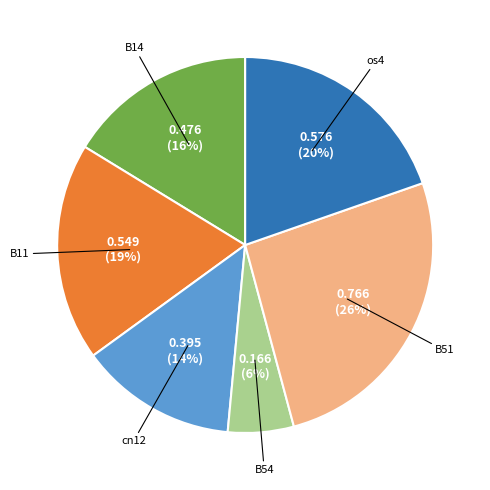

Is there any slice that represents more than half of the pie?

No